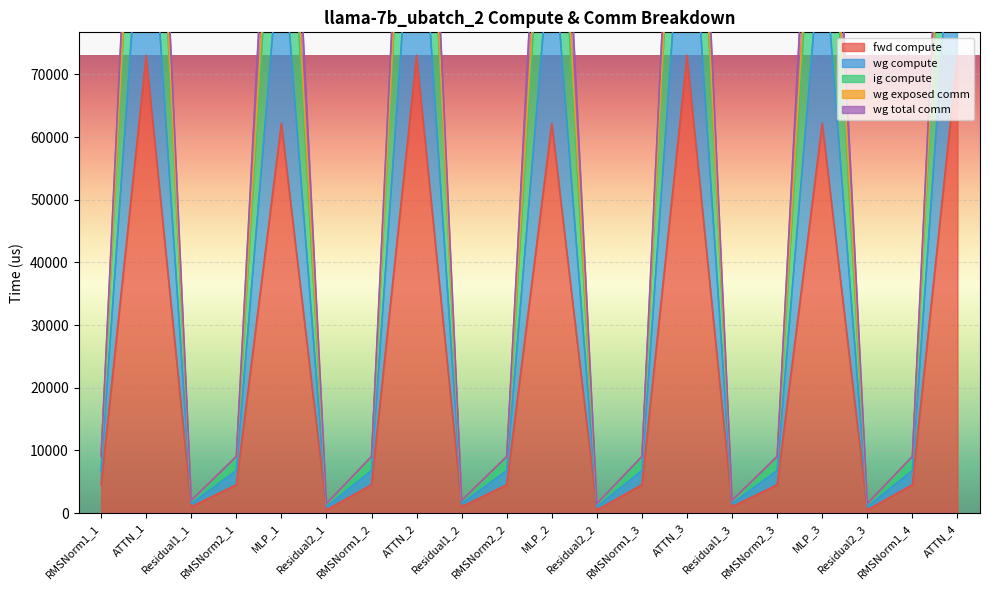

Where is the first local minimum for wg compute?

Residual1_1